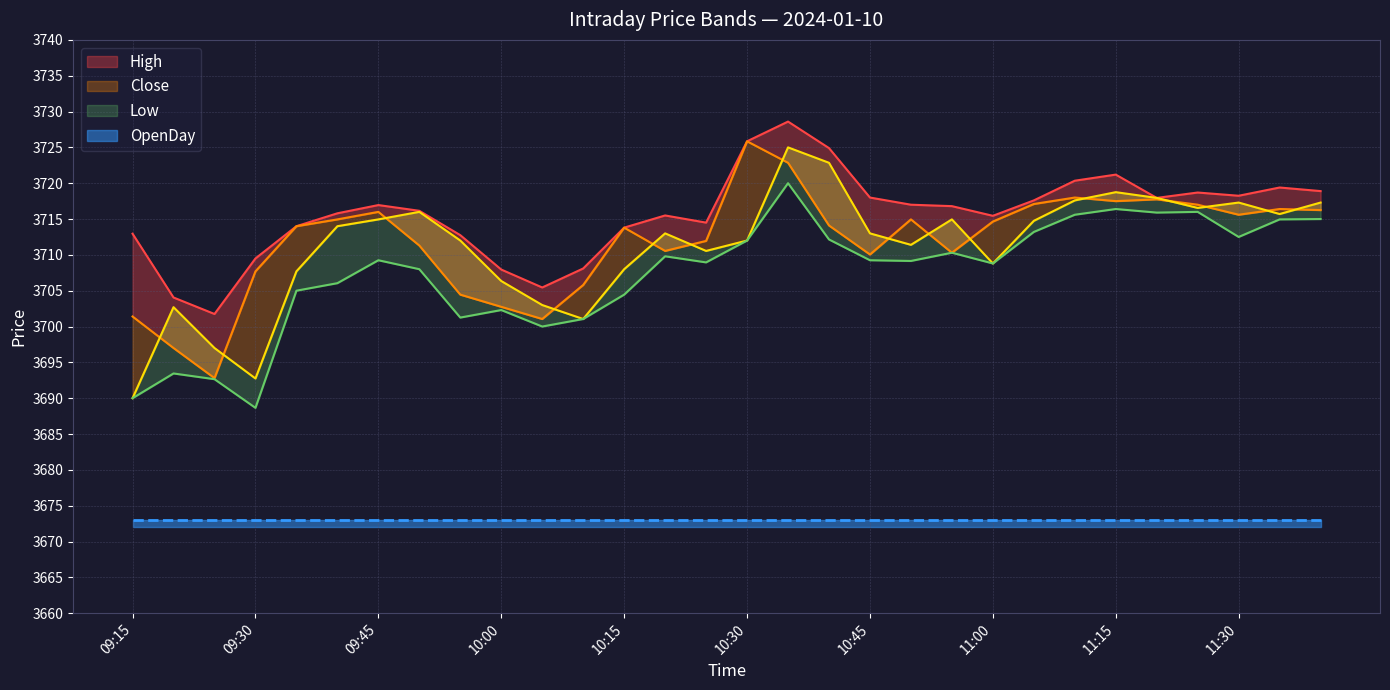

True or false: High and Low intersect in this chart.

False